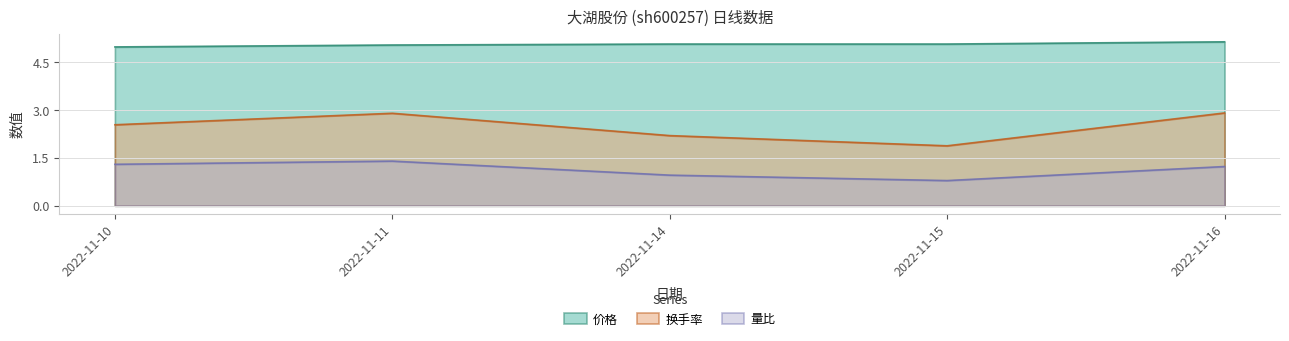

What is the average value of the 换手率 series?

2.5